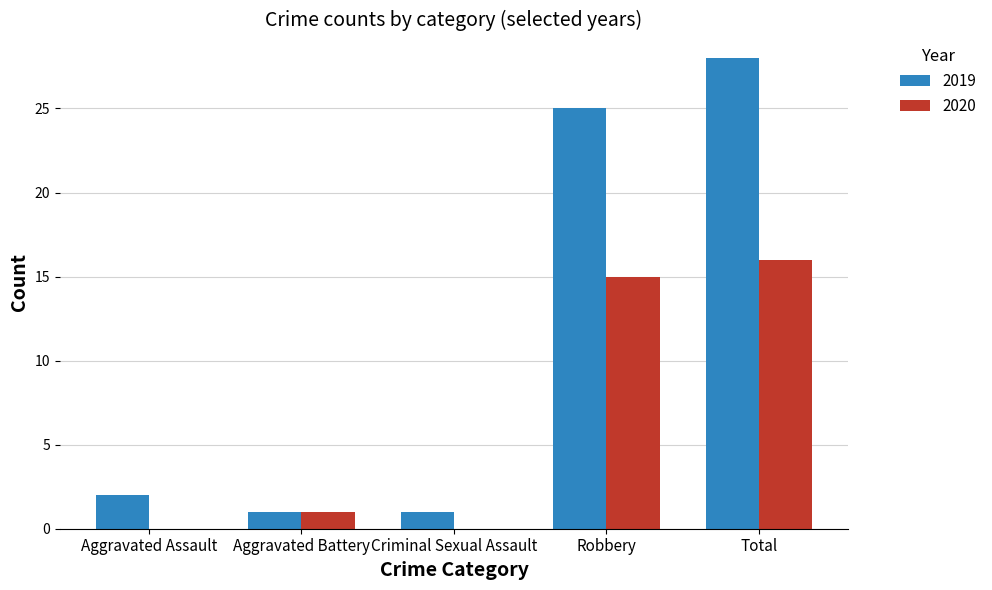

Where is 2019 nearest to the value 14?

Robbery